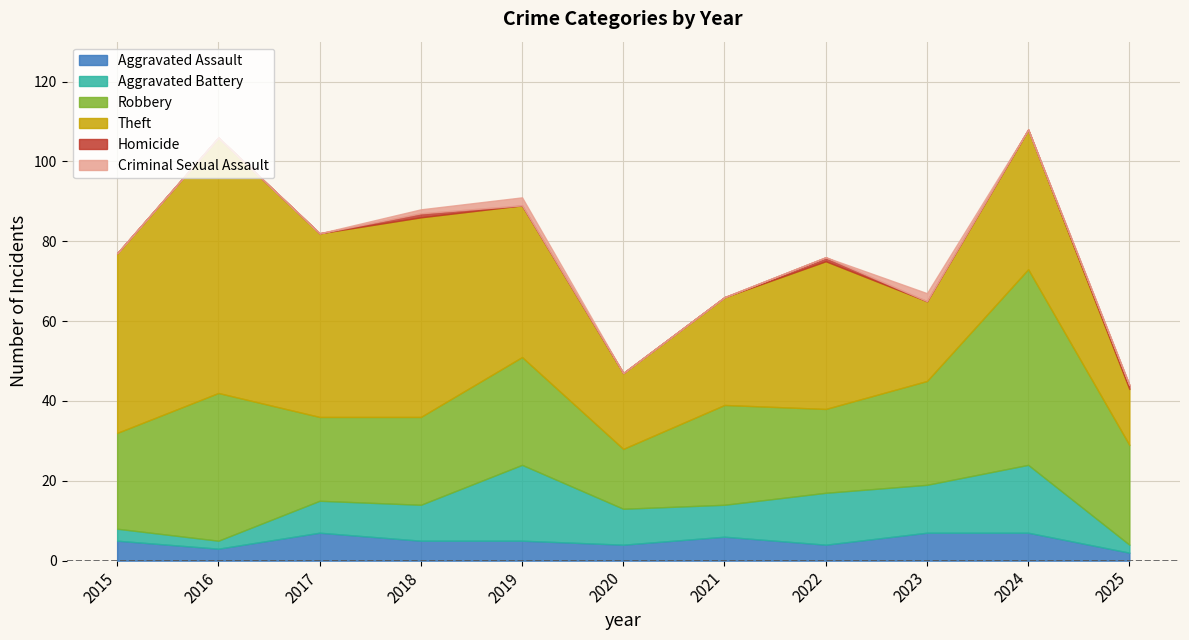

What is the difference between the Robbery values at 2025 and 2017?

4